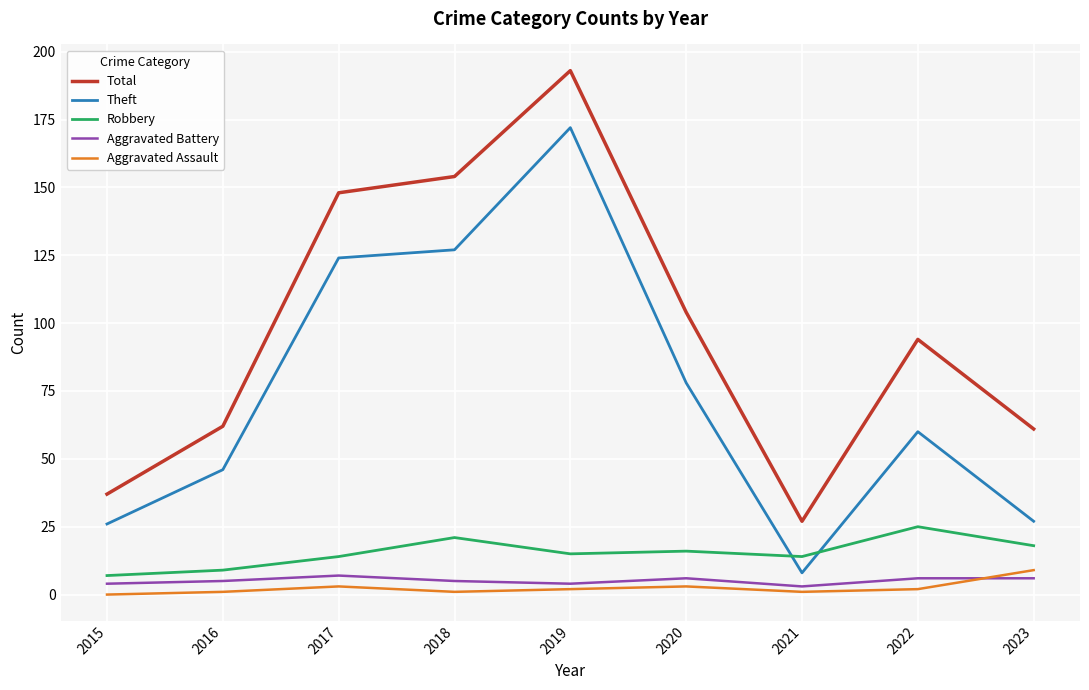

What is the difference between the highest and lowest values at 2023?

55